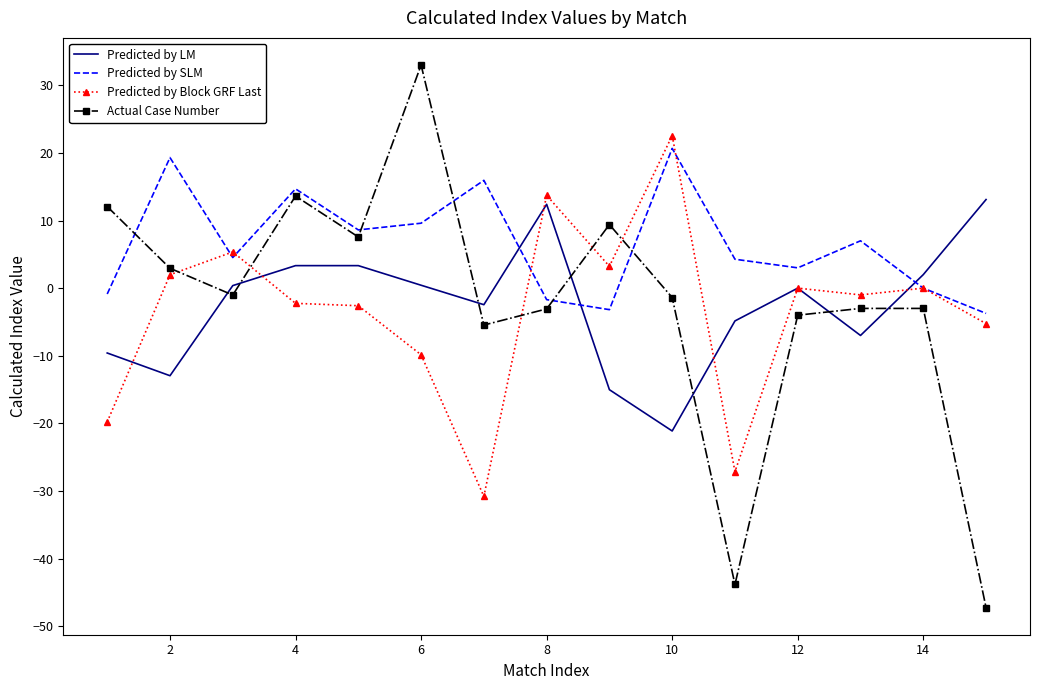

What is the maximum value for Predicted by LM?

13.1